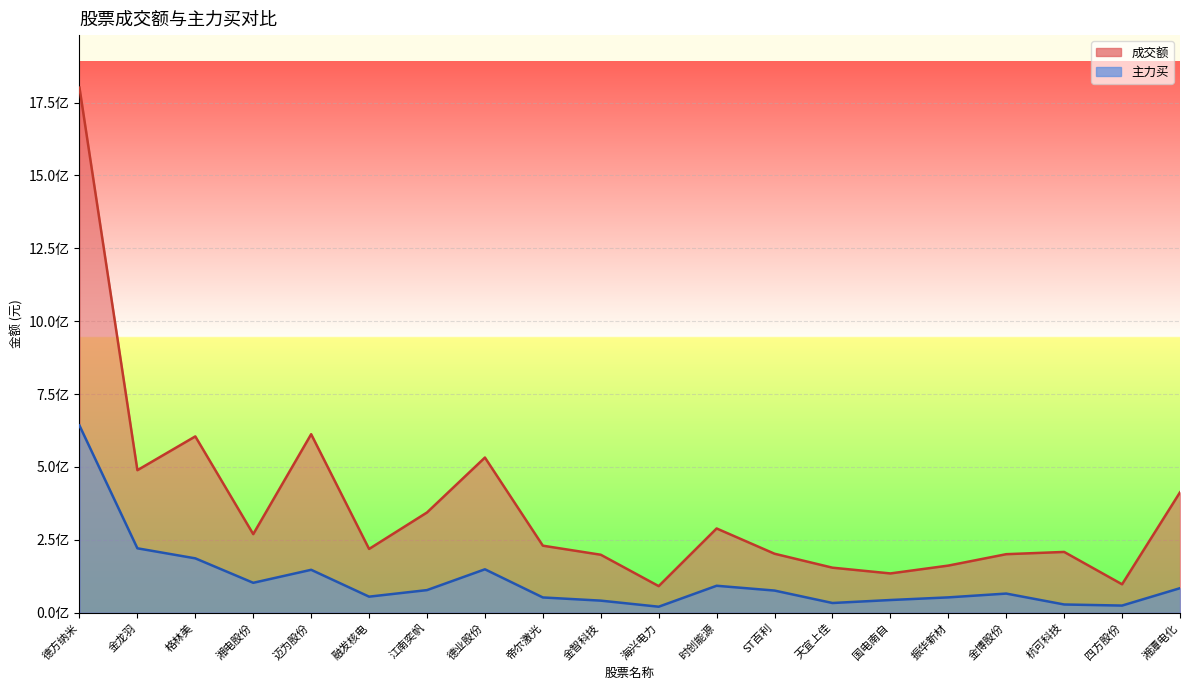

The 主力买 series shows 43639583 at 国电南自. True or false?

True